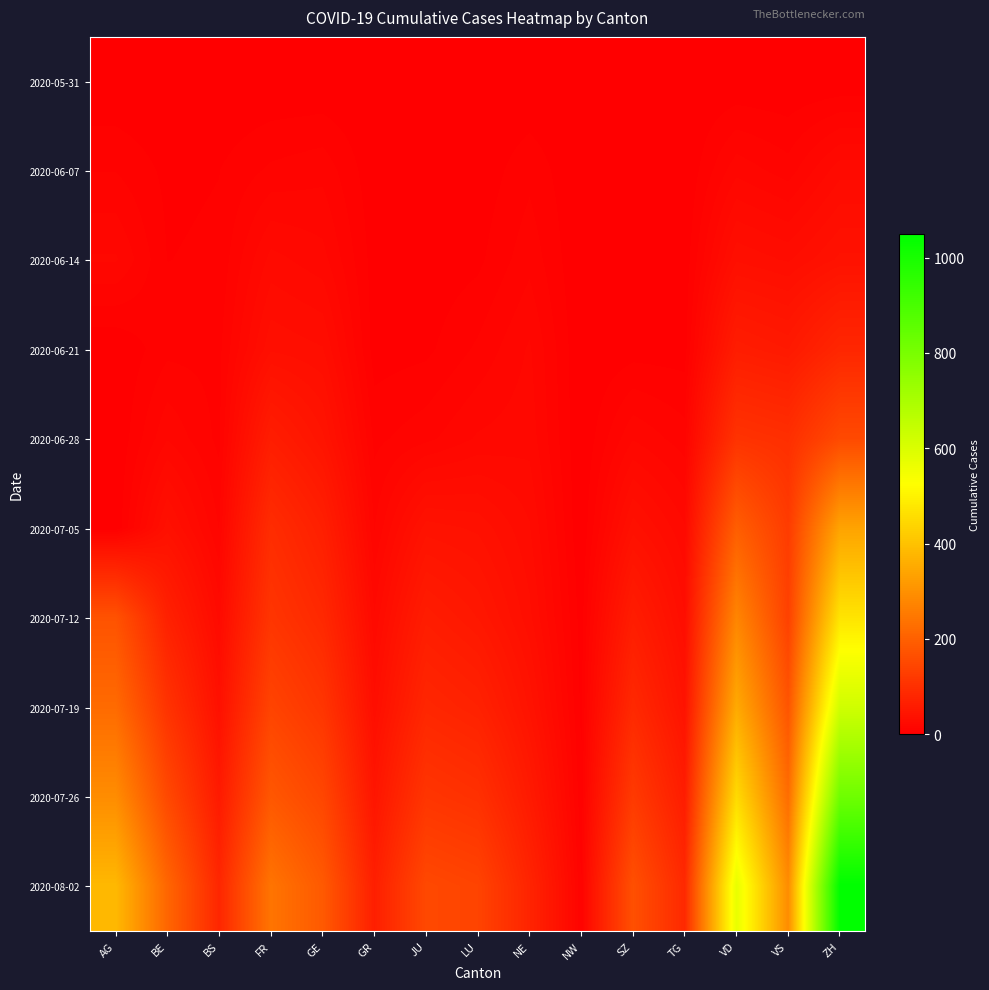

At how many categories does at least one series exceed 484?

2